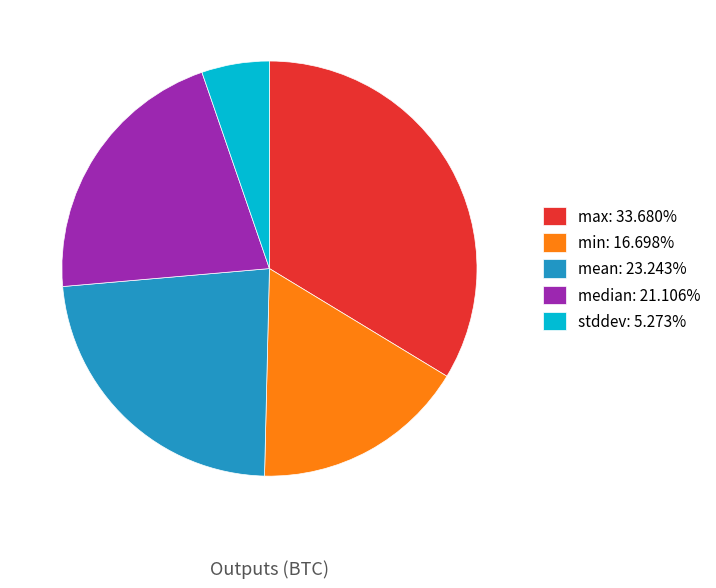

Count the number of slices in the pie.

5